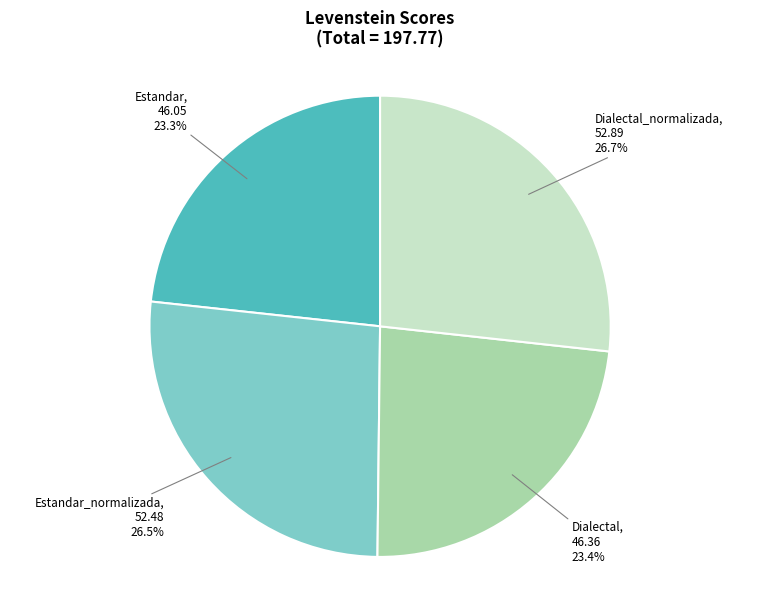

Does any single category account for the majority?

No